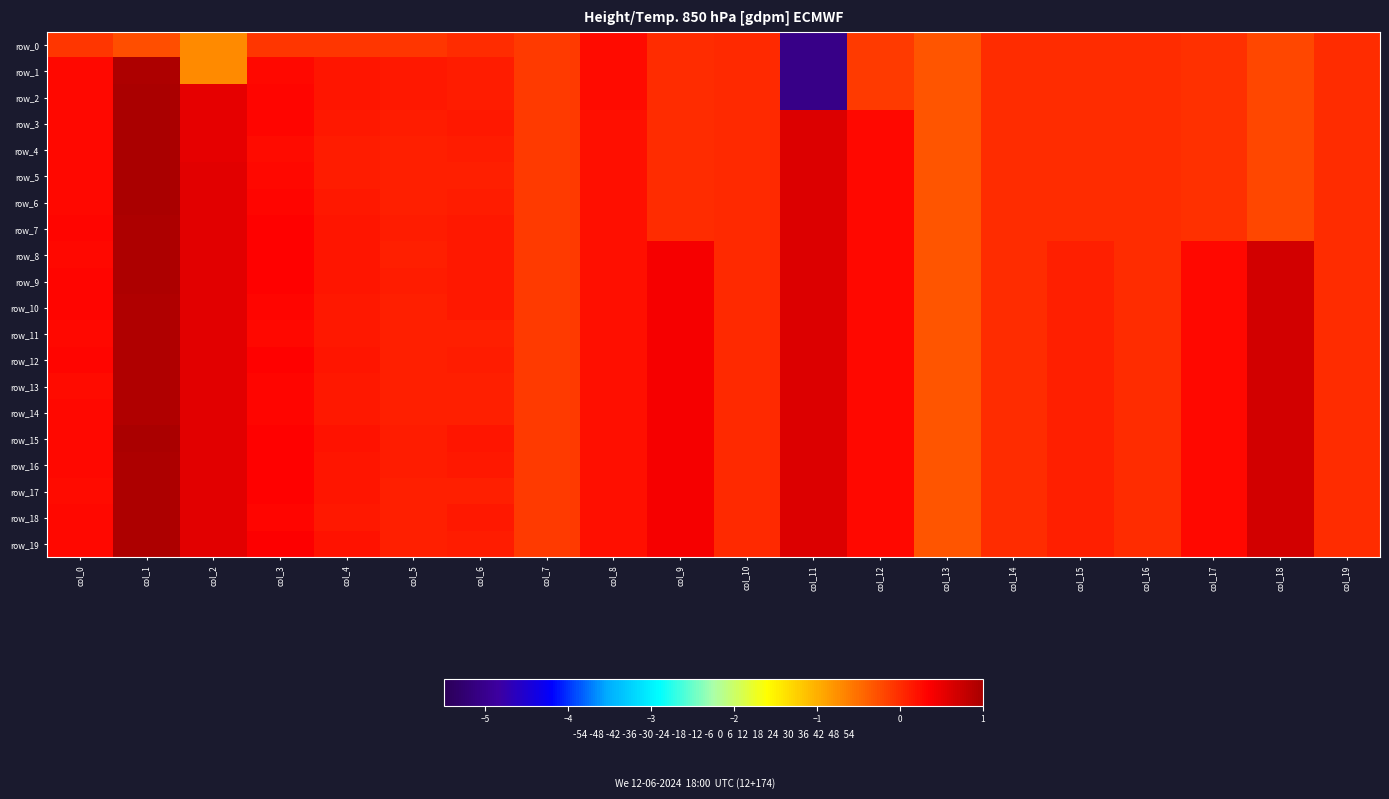

What is the difference between the maximum and minimum values in the row_1 series?

6.0